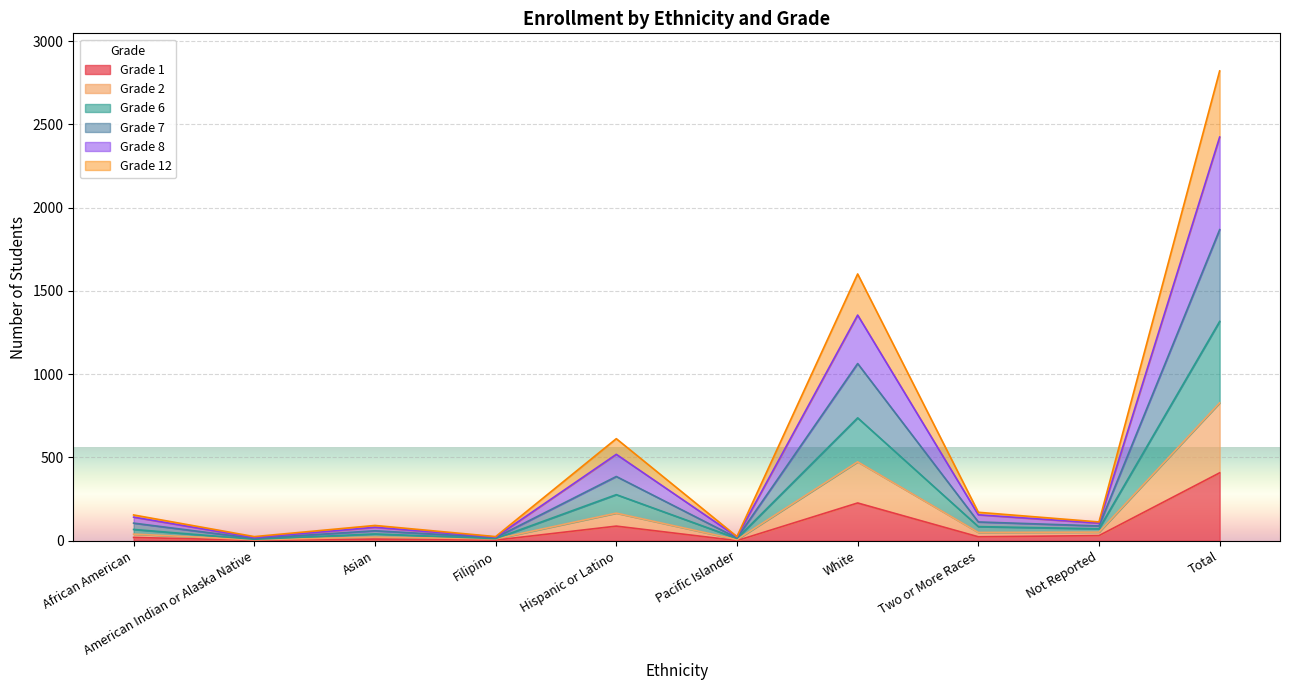

At how many categories does at least one series exceed 1120?

2